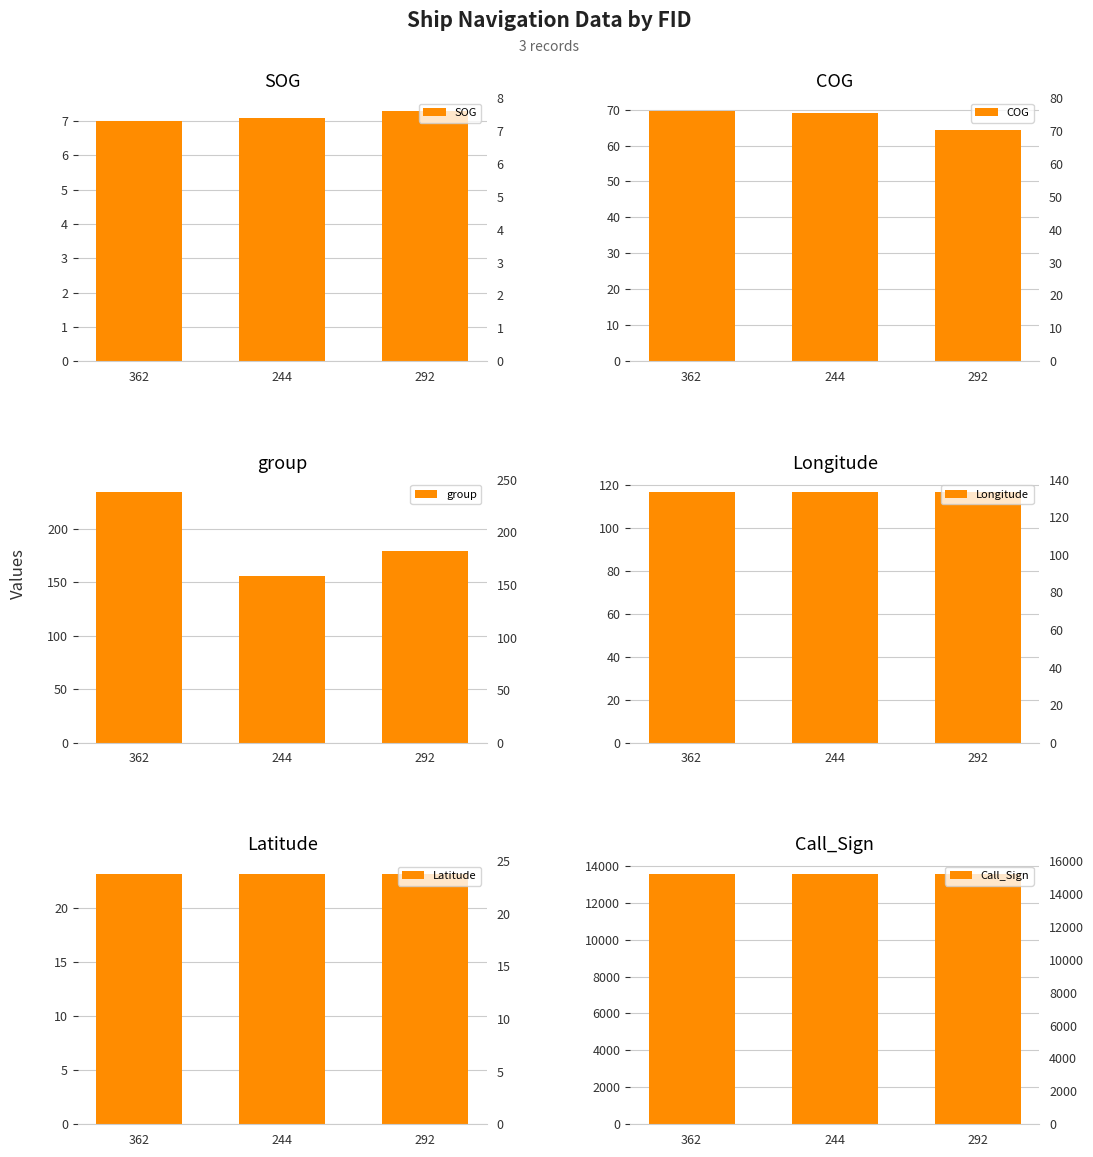

Is the value of COG at 362 greater than the value of SOG at 244?

Yes